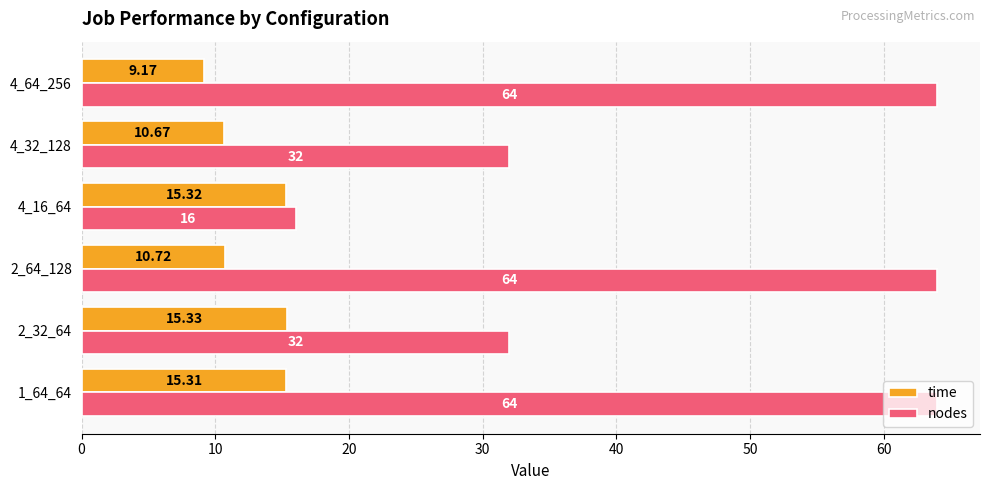

Which series has the largest total across all categories?

nodes